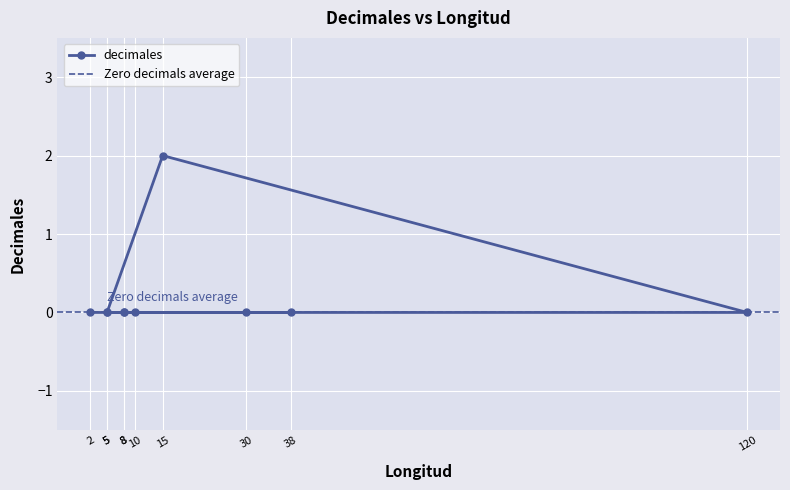

True or false: the data shows -1 at 5.

False